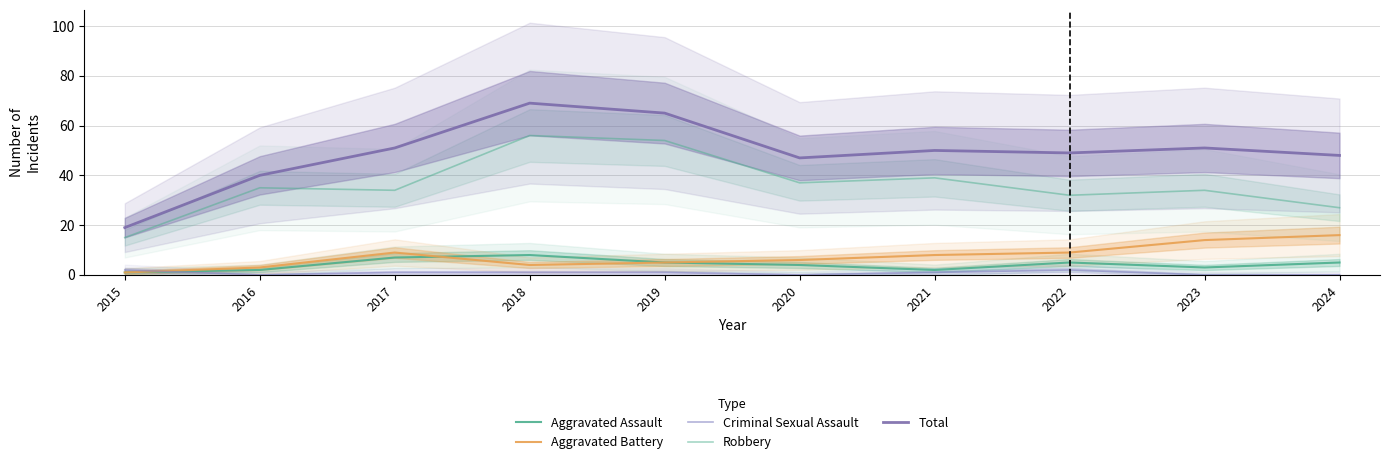

Which series has the largest range (max minus min)?

Total